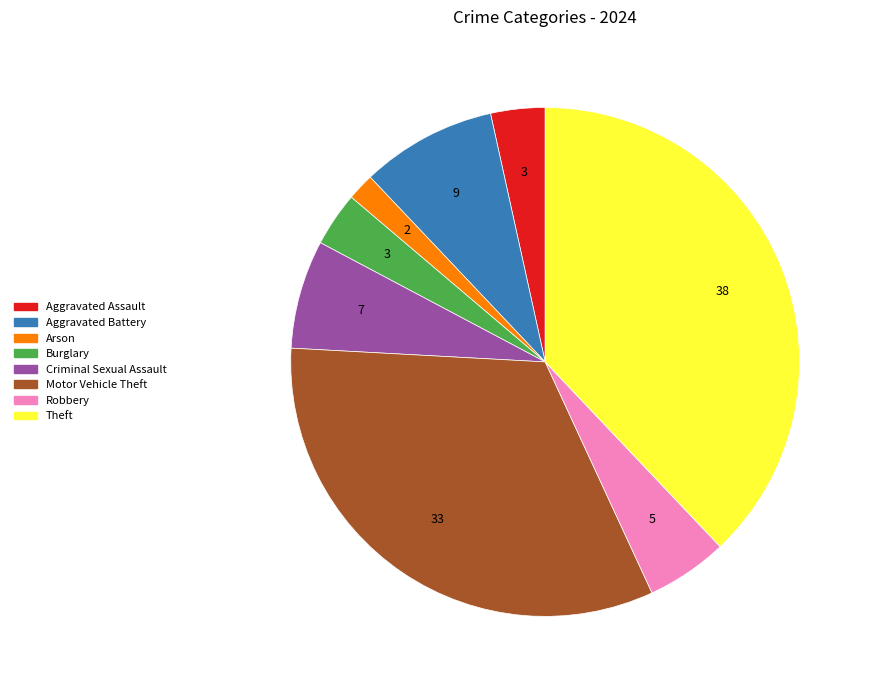

What is the smallest slice in the pie chart?

Arson